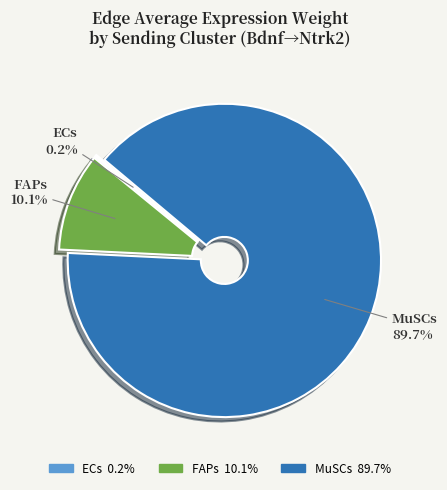

What is the largest slice in the pie chart?

MuSCs